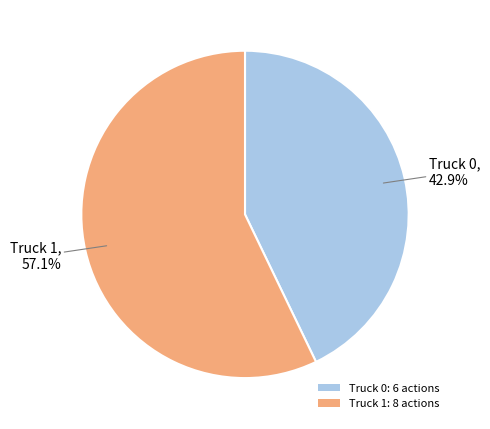

Which has a higher value, Truck 1: 8 actions or Truck 0: 6 actions?

Truck 1: 8 actions